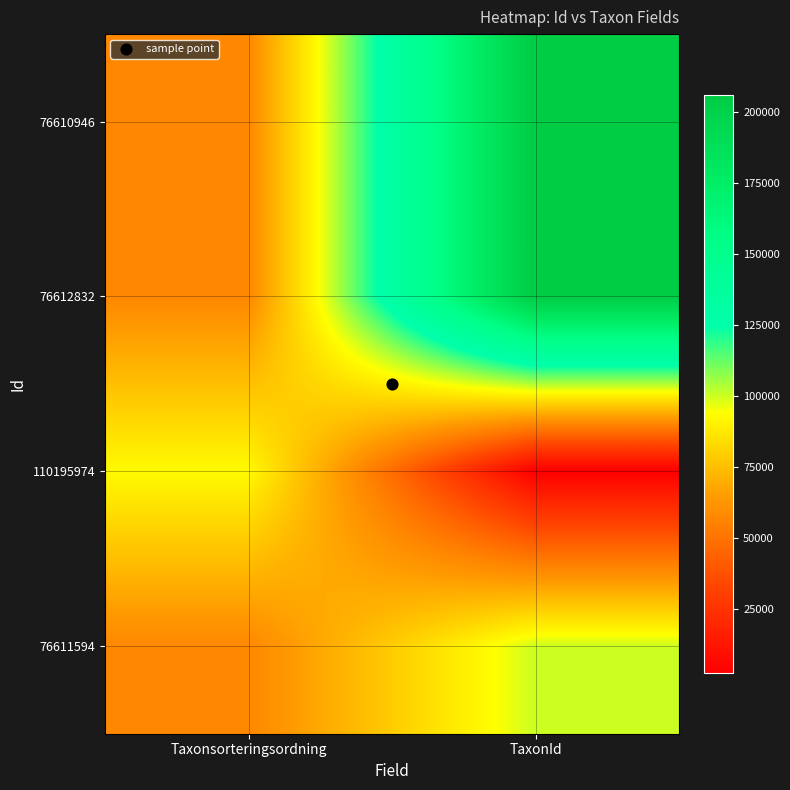

What is the maximum value shown in the chart?

206002